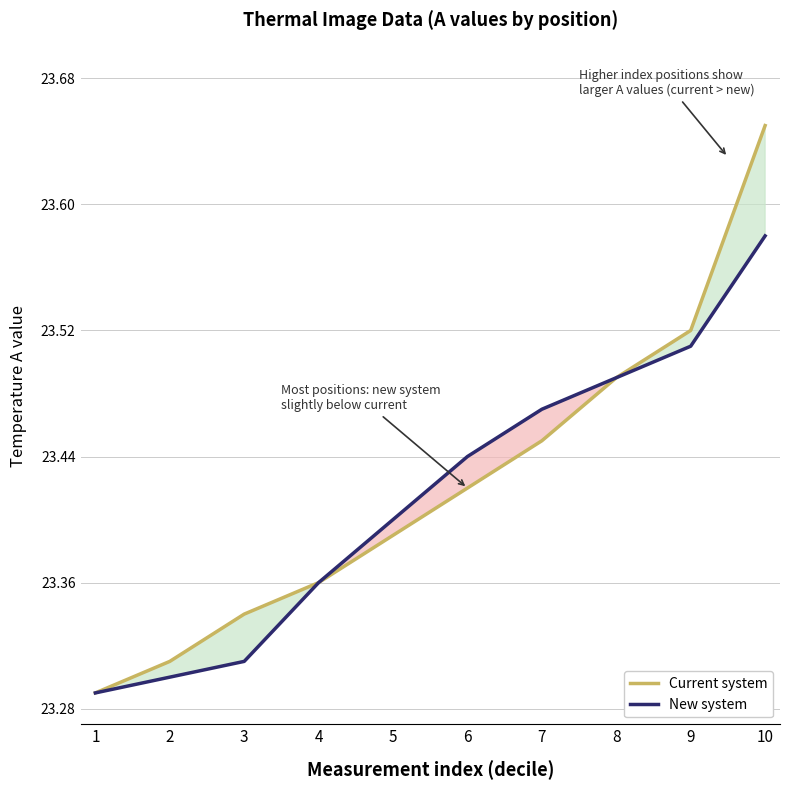

What is the spread (max minus min) of values at 10?

0.1